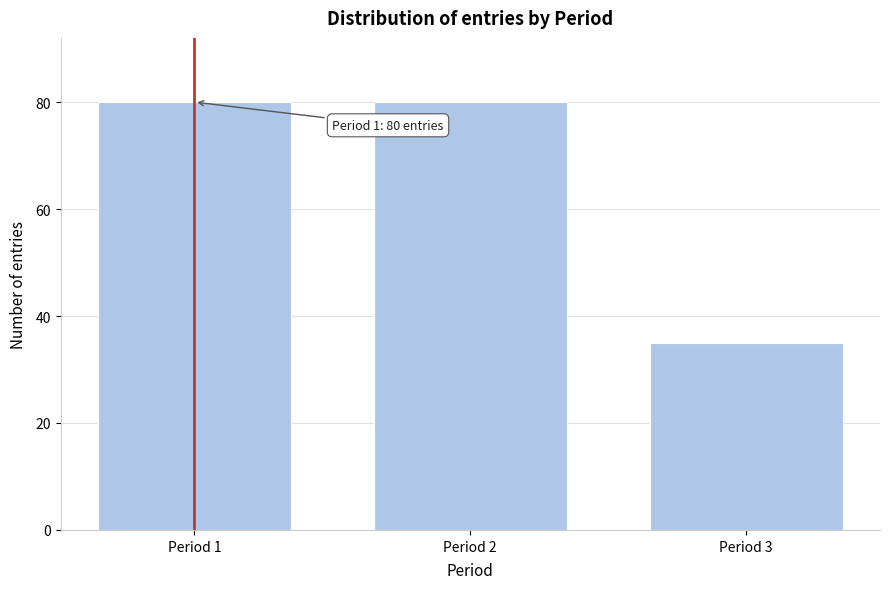

Reading right to left, what are all the values shown in this chart?

35	80	80